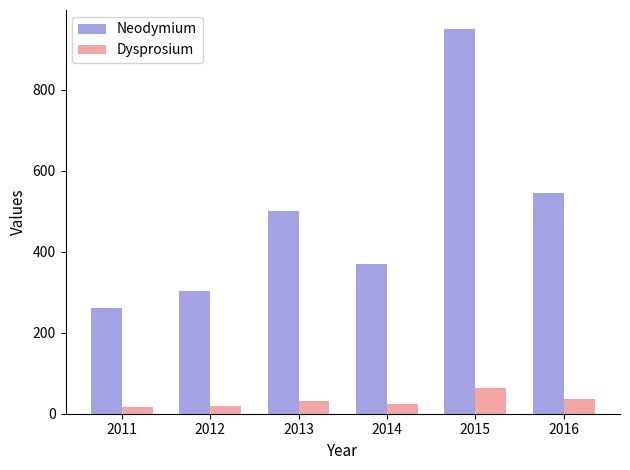

List the series in order of their peak value, lowest first.

Dysprosium, Neodymium